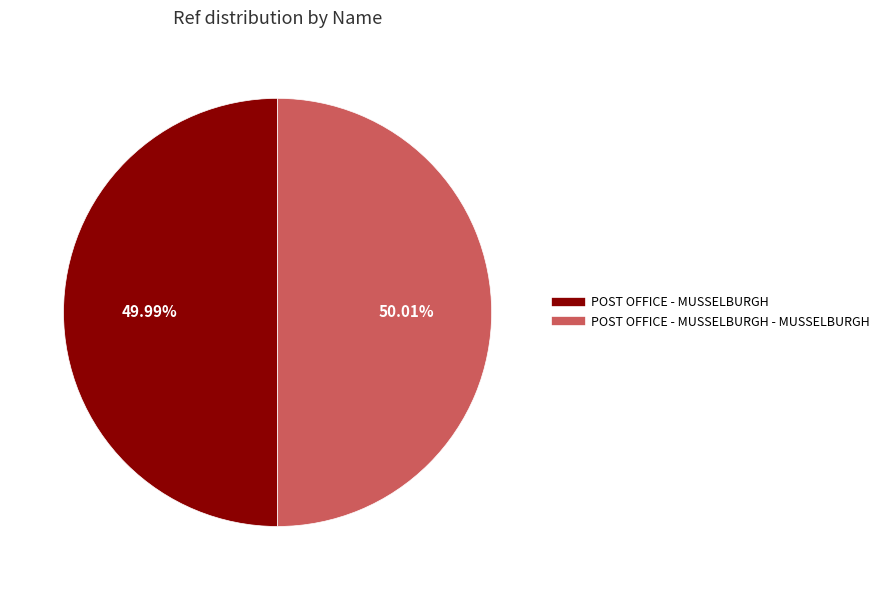

Is there any slice that represents more than half of the pie?

Yes